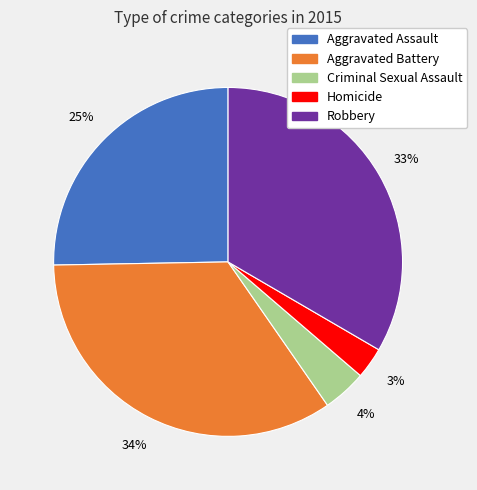

Which category has the biggest portion of the pie?

Aggravated Battery